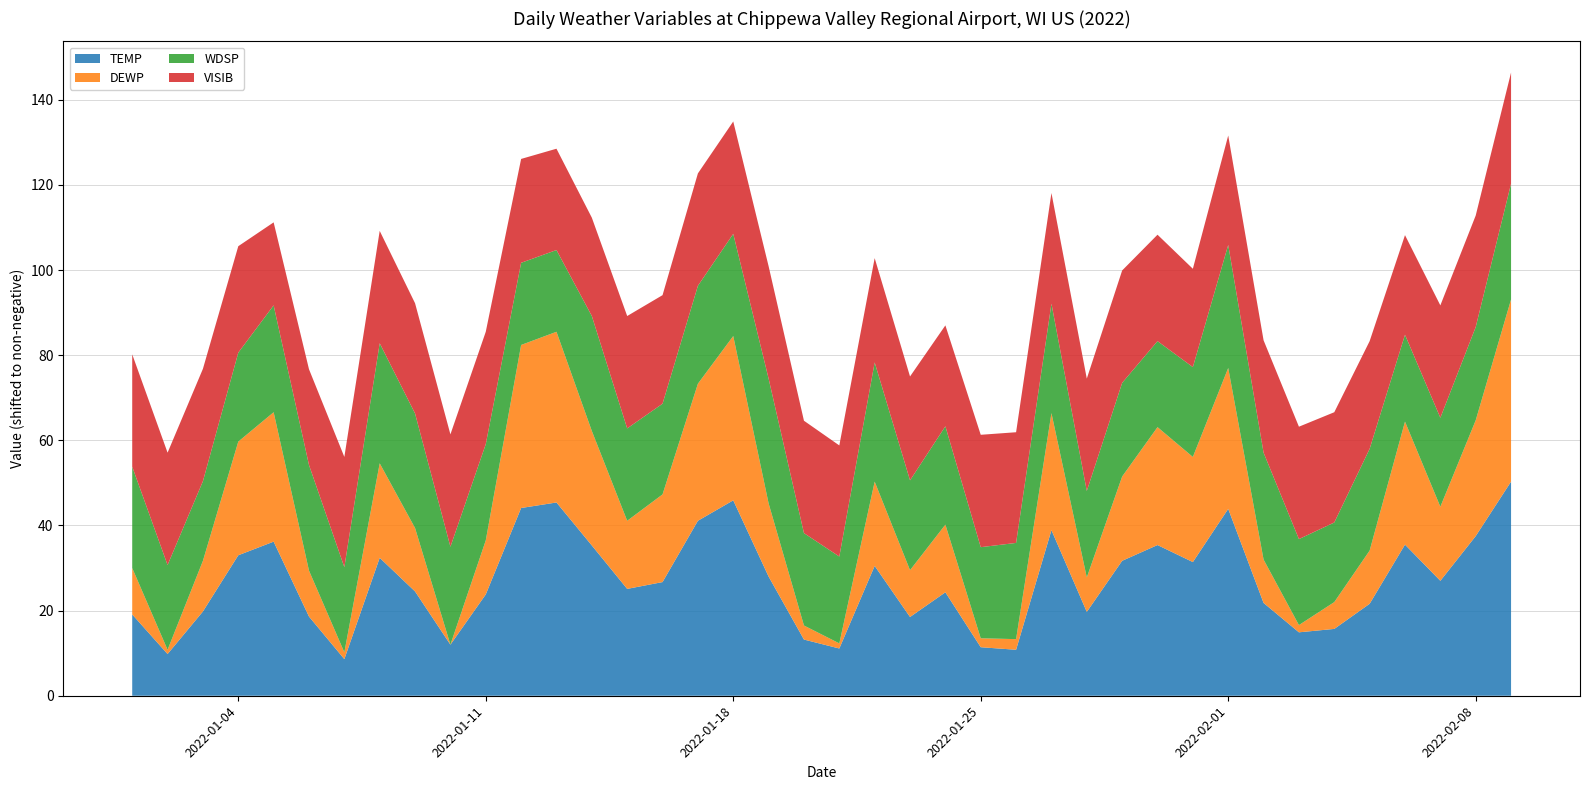

Reading right to left, extract all data points from this chart.

TEMP: 33.9	21.1	10.6	19.1	5.2	-0.7	-1.5	5.4	27.5	15.0	19.0	15.3	3.3	22.5	-5.6	-5.0	7.9	2.1	14.1	-5.3	-3.2	11.6	29.5	24.7	10.3	8.7	18.9	29.0	27.7	7.4	-4.4	8.1	16.0	-7.8	2.2	19.8	16.6	3.4	-6.6	2.7
DEWP: 26.4	10.8	1.0	12.5	-3.9	-10.1	-14.7	-6.2	16.7	8.3	11.3	3.4	-8.3	11.1	-13.9	-14.3	-0.5	-5.4	3.4	-15.2	-13.1	0.8	22.2	15.8	4.2	-0.4	10.5	23.7	21.9	-3.7	-16.4	-1.5	5.8	-14.8	-5.6	14.0	10.3	-4.5	-15.4	-5.5
WDSP: 10.8	5.5	4.5	4.0	7.5	2.3	3.8	8.7	12.5	4.7	3.8	5.6	3.9	9.3	6.2	5.0	6.7	4.7	11.6	4.0	5.3	12.9	7.6	6.6	4.9	5.3	10.6	2.8	2.9	6.2	6.6	10.5	11.8	3.6	8.4	8.7	4.5	2.3	3.5	7.4
VISIB: 9.7	9.8	10.0	7.0	8.9	9.5	10.0	10.0	9.3	6.7	8.6	10.0	10.0	9.6	9.6	10.0	7.3	8.0	8.1	9.7	10.0	10.0	10.0	10.0	9.1	10.0	6.7	7.4	8.0	10.0	10.0	9.5	10.0	9.5	6.1	3.1	8.6	10.0	10.0	10.0